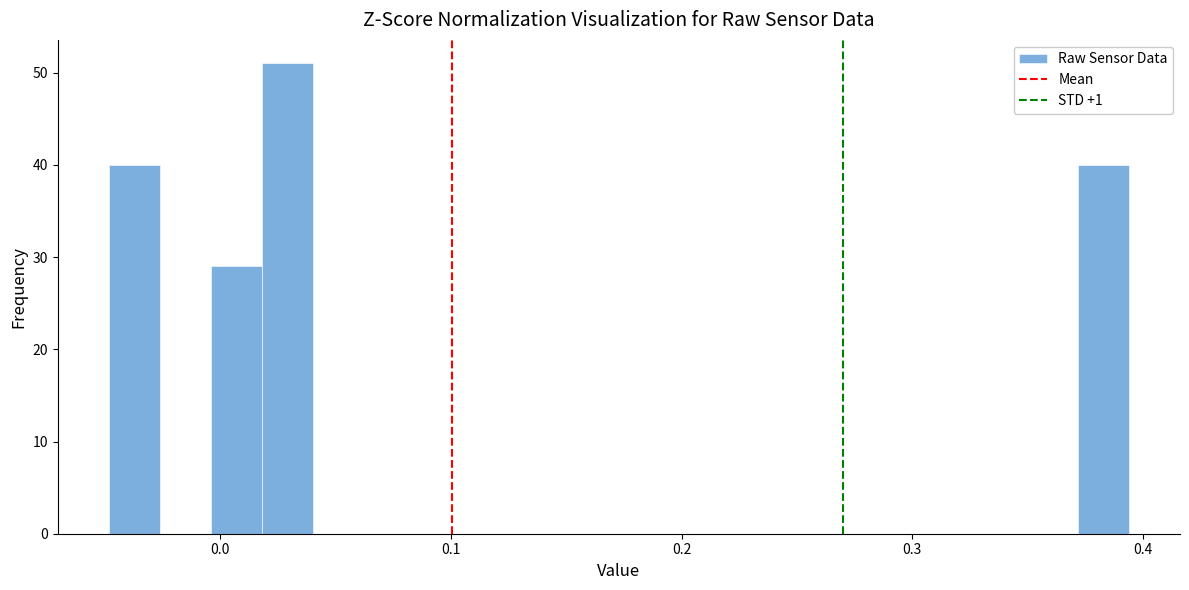

Around what value on the x-axis is the tallest bar? Give the approximate position of its centre, as read against the axis.

0.03